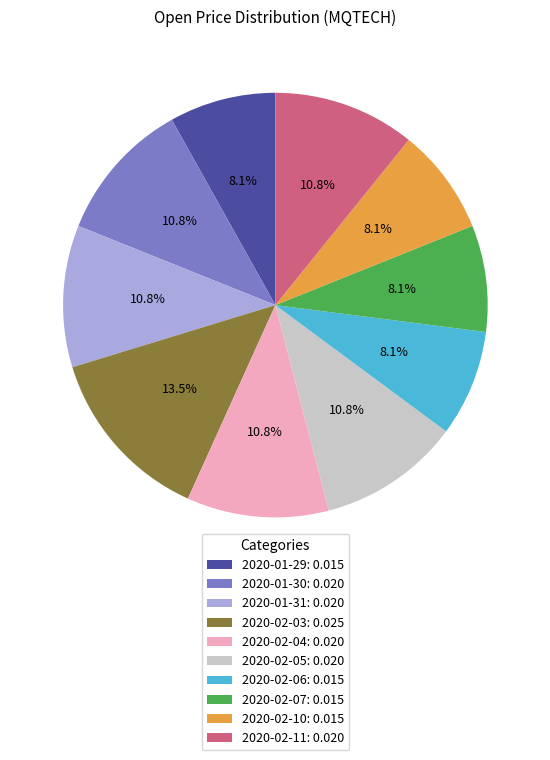

Is 2020-01-31 the majority of the pie?

No